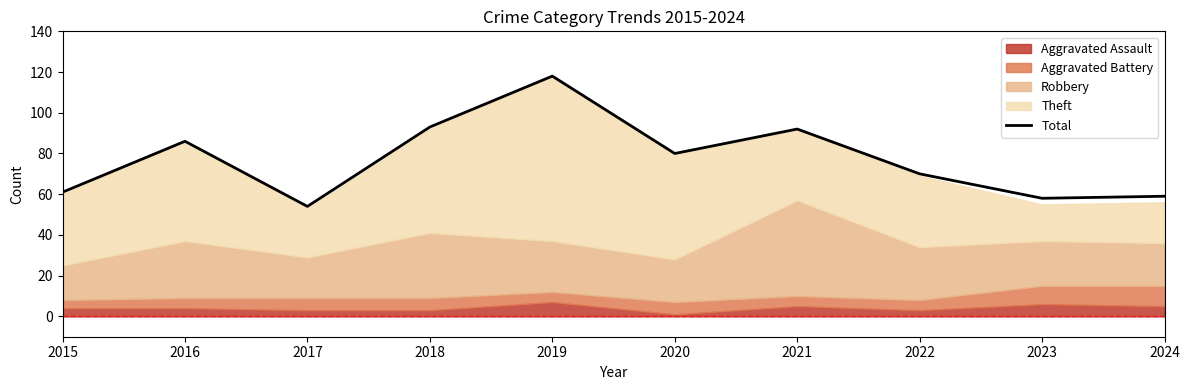

At which category does the data reach its first local valley?

2017